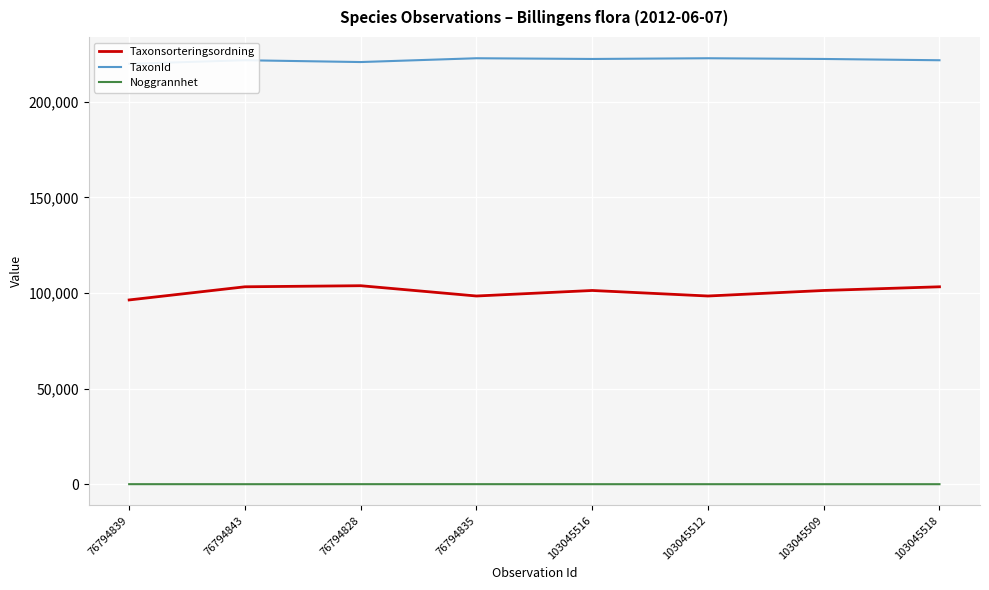

Reading right to left, list all the values displayed in this chart.

Taxonsorteringsordning: 103045518=103250	103045509=101323	103045512=98431	103045516=101323	76794835=98431	76794828=103813	76794843=103250	76794839=96370
TaxonId: 103045518=221725	103045509=222395	103045512=222771	103045516=222395	76794835=222771	76794828=220785	76794843=221725	76794839=219875
Noggrannhet: 103045518=10	103045509=10	103045512=10	103045516=10	76794835=25	76794828=25	76794843=10	76794839=25